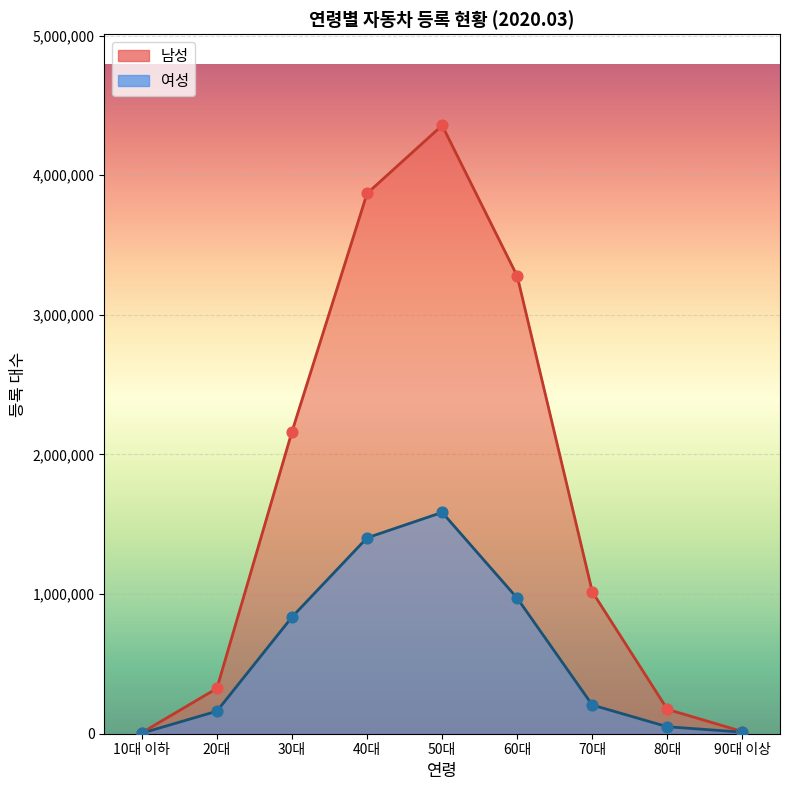

At which category is the sum across all series the highest?

50대